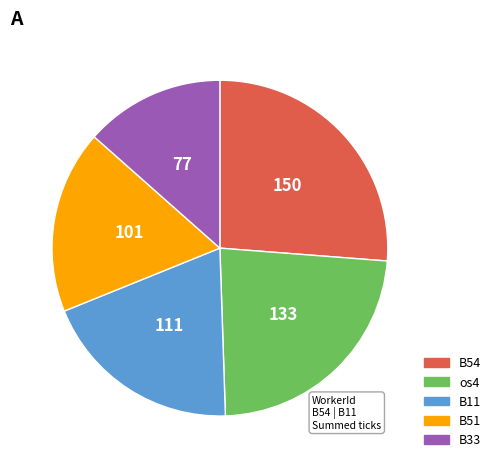

Is there any slice that represents more than half of the pie?

No